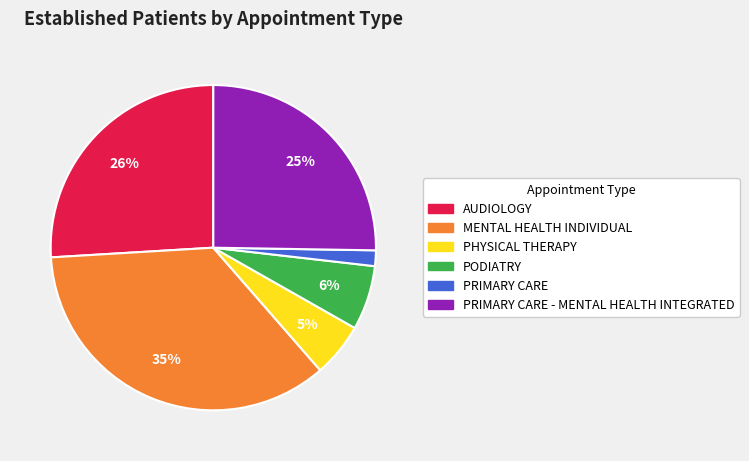

To the nearest percent, what is the average slice percentage?

17%